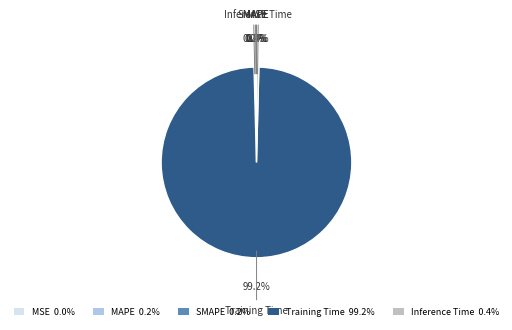

Does Inference Time 0.4% account for over 50% of the chart?

No